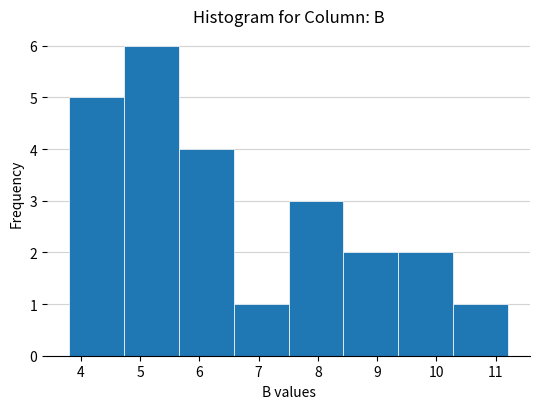

Reading left to right, transcribe this chart: for each bar, give the range it covers on the x-axis and its height. Neither the bar edges nor the heights are printed on the chart, so give them approximately, as read against the axes.

3.8 to 4.7: 5
4.7 to 5.7: 6
5.7 to 6.6: 4
6.6 to 7.5: 1
7.5 to 8.4: 3
8.4 to 9.4: 2
9.4 to 10.3: 2
10.3 to 11.2: 1